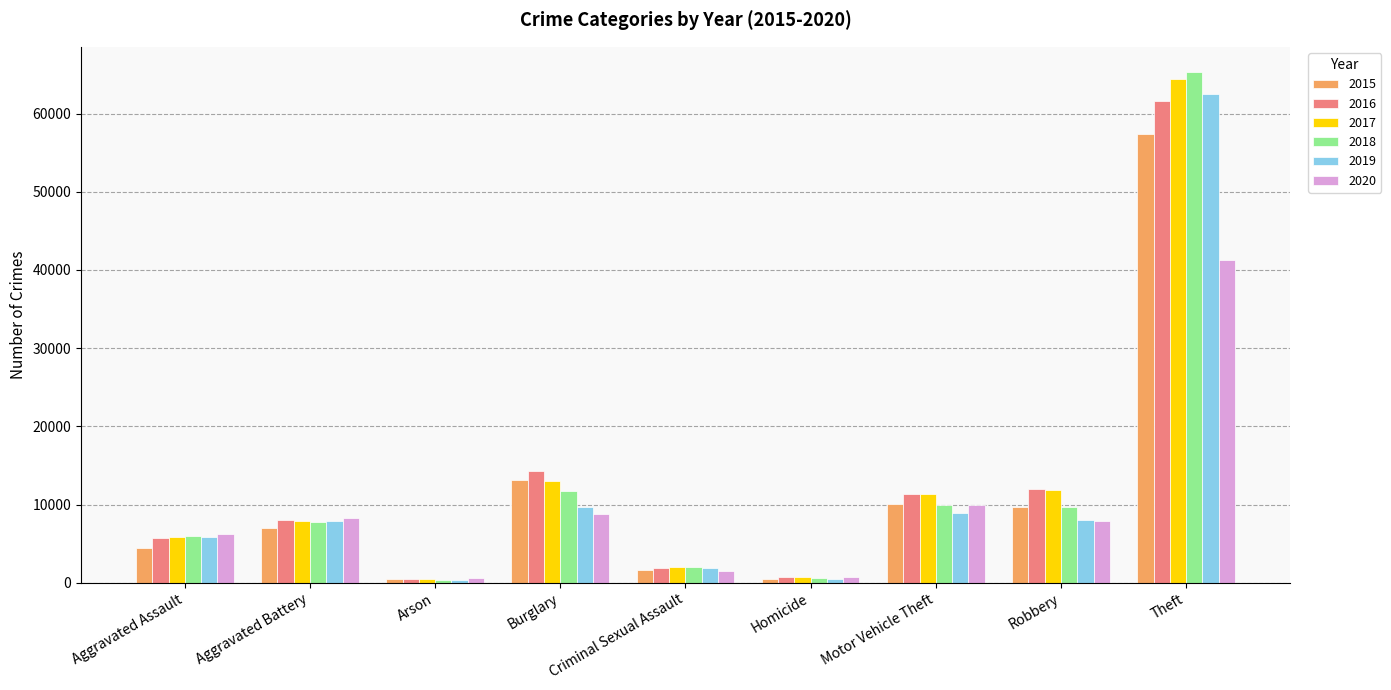

Which series has the largest range (max minus min)?

2018